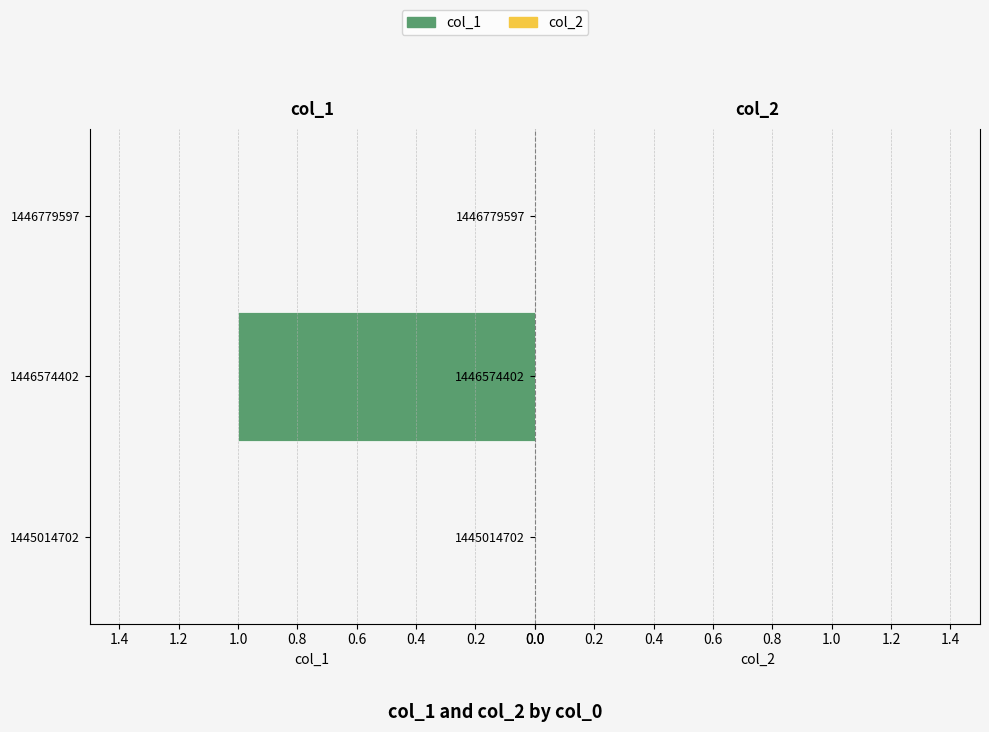

Which category has the highest value across all series?

1446574402